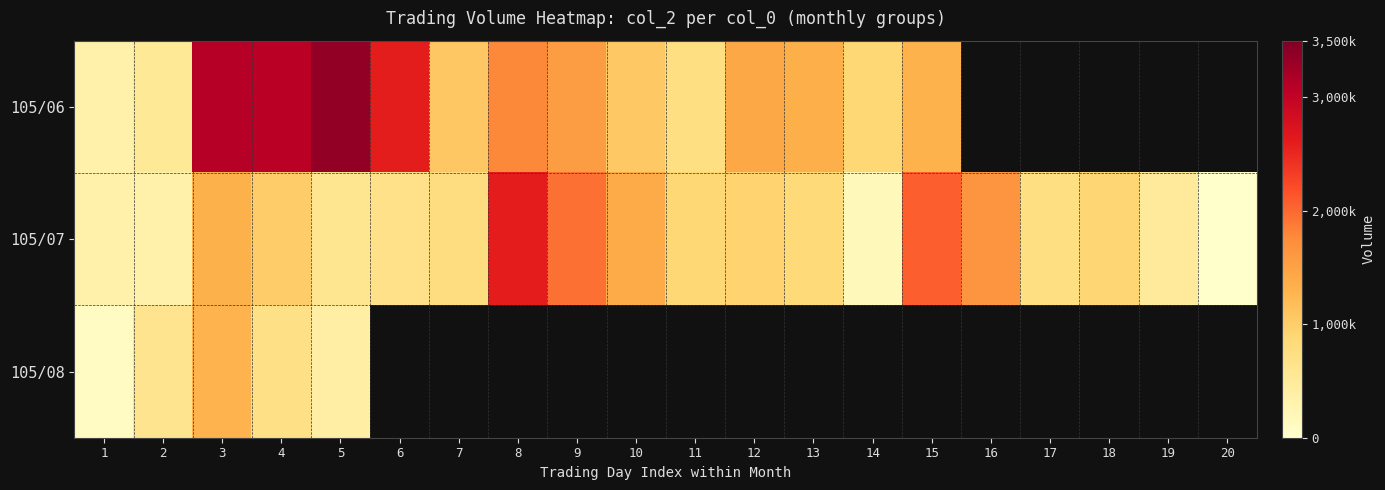

Which category has the highest value in the 105/06 series?

5